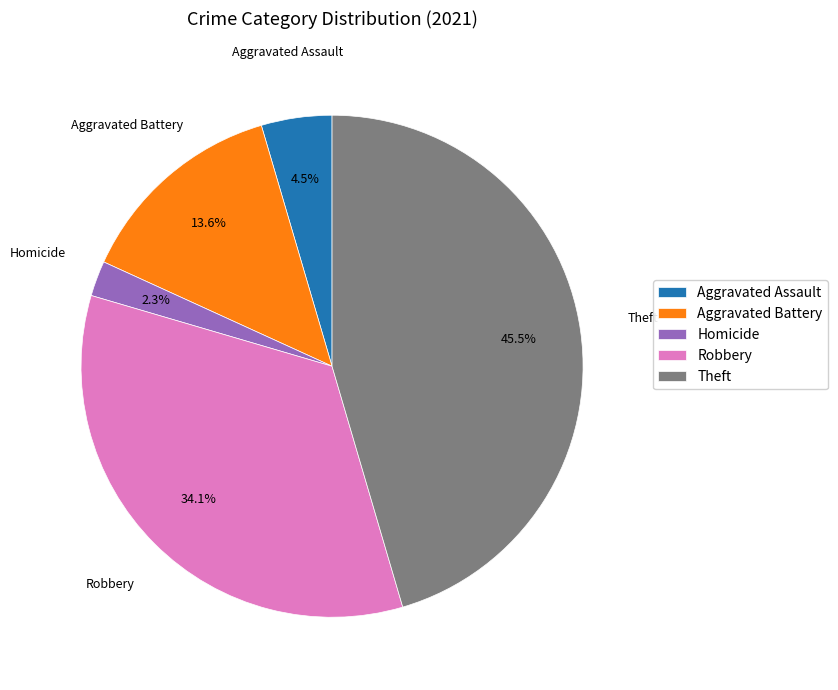

Do Aggravated Battery and Robbery together represent more than half of the pie?

No